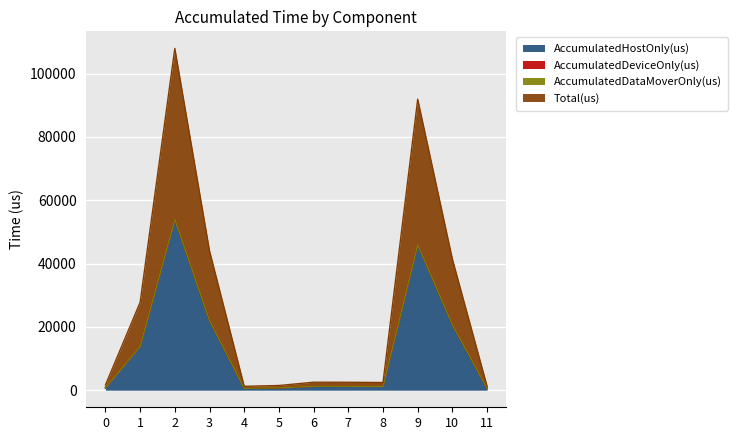

Which series has the largest total across all categories?

Total(us)